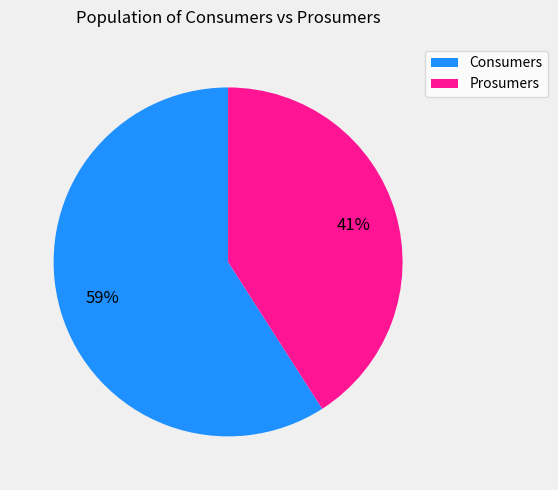

Which category has the biggest portion of the pie?

Consumers